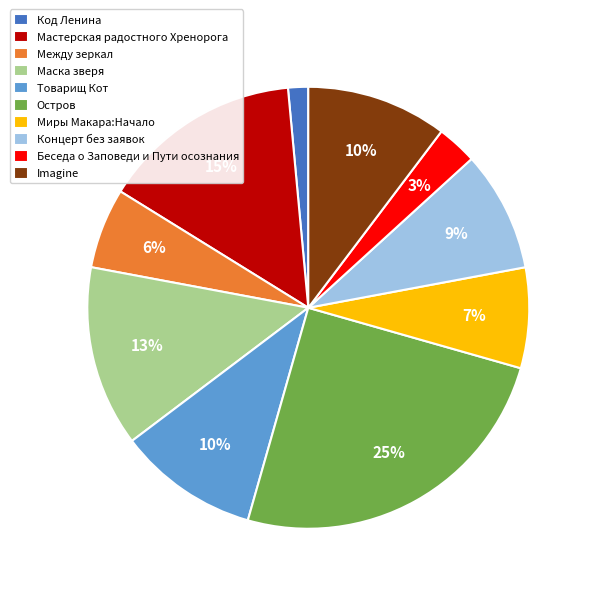

How many slices are in this pie chart?

10